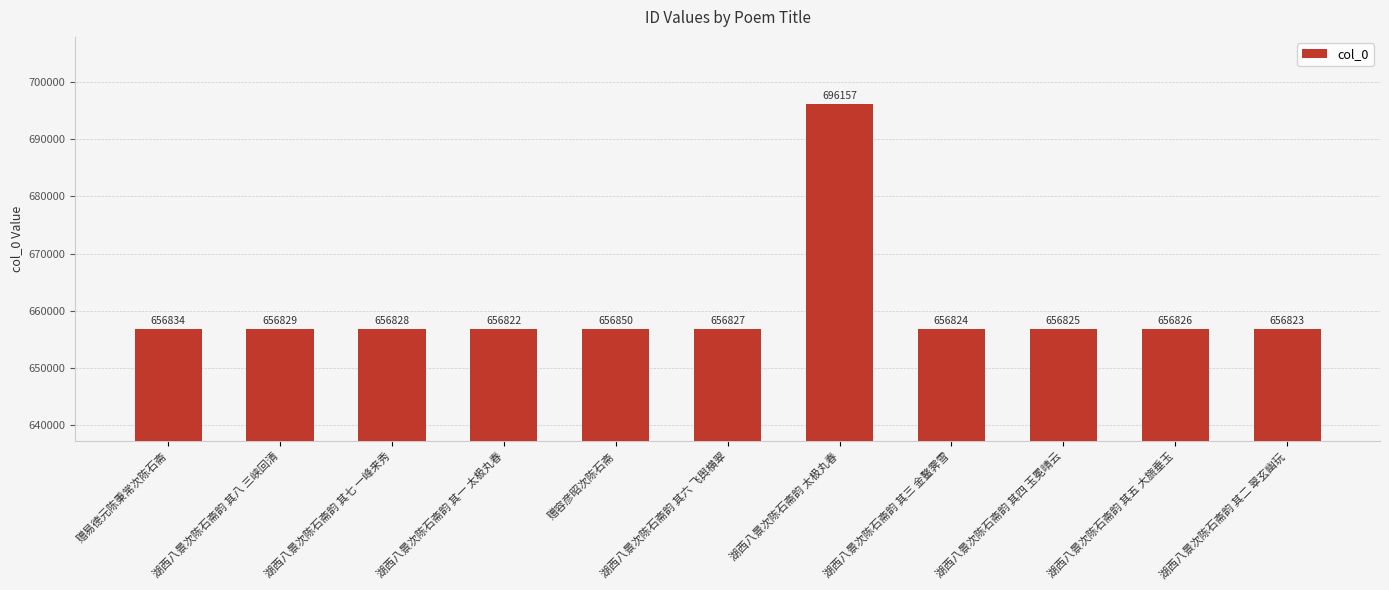

What is the sum of all values?

7264445